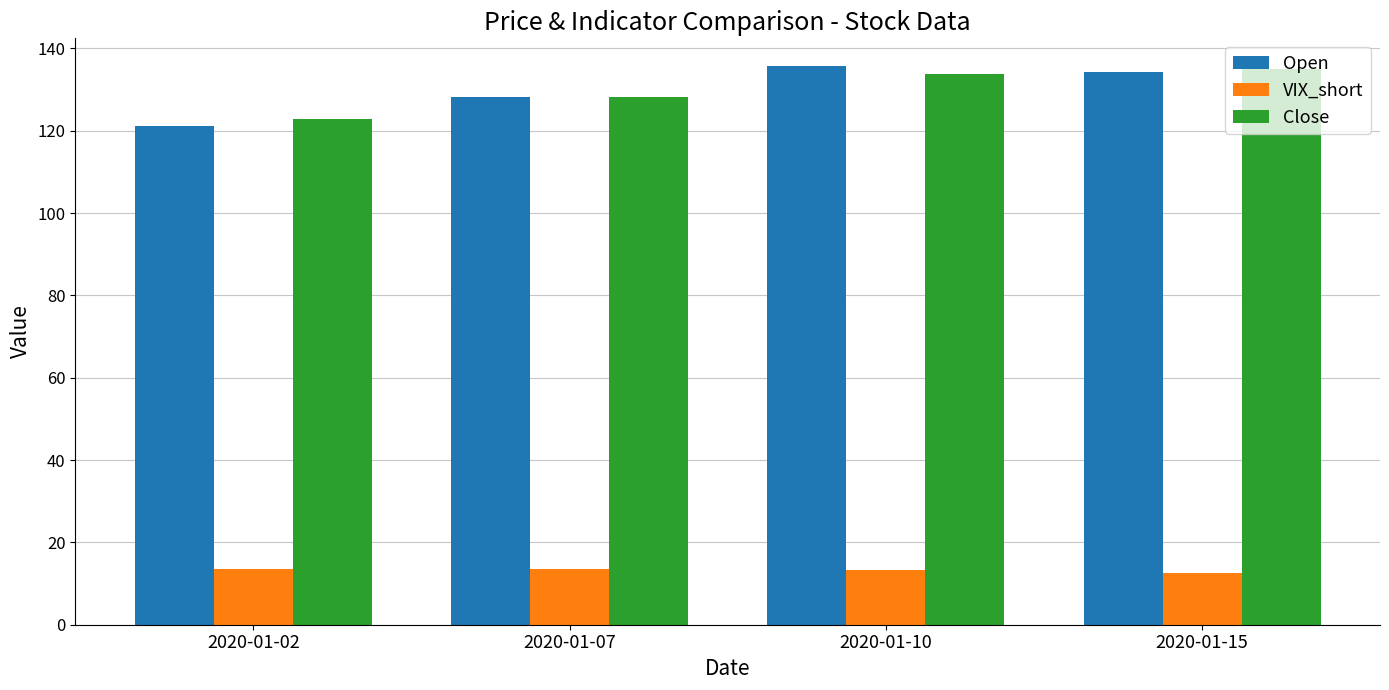

What is the value of the Open bar at the 4th from the left?

134.3